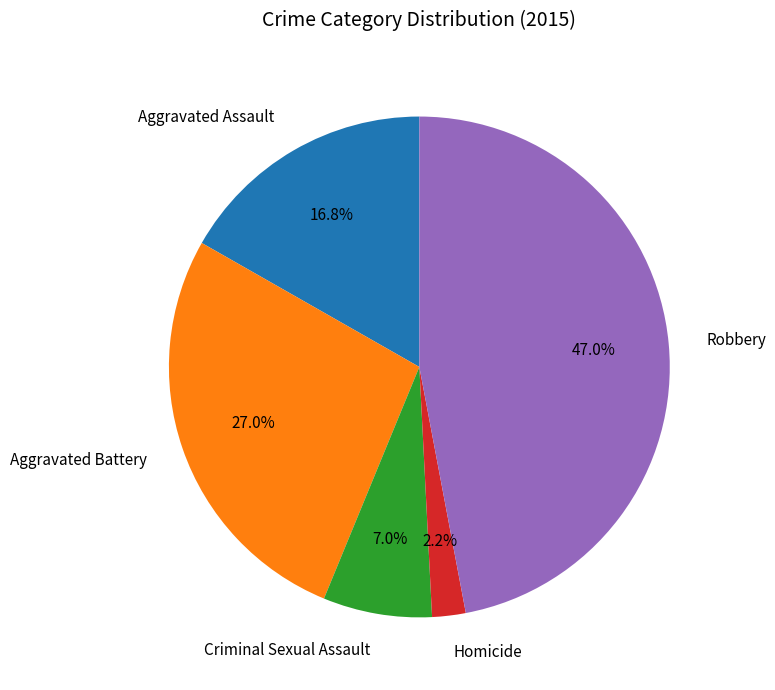

Rank the categories by value from highest to lowest.

Robbery, Aggravated Battery, Aggravated Assault, Criminal Sexual Assault, Homicide